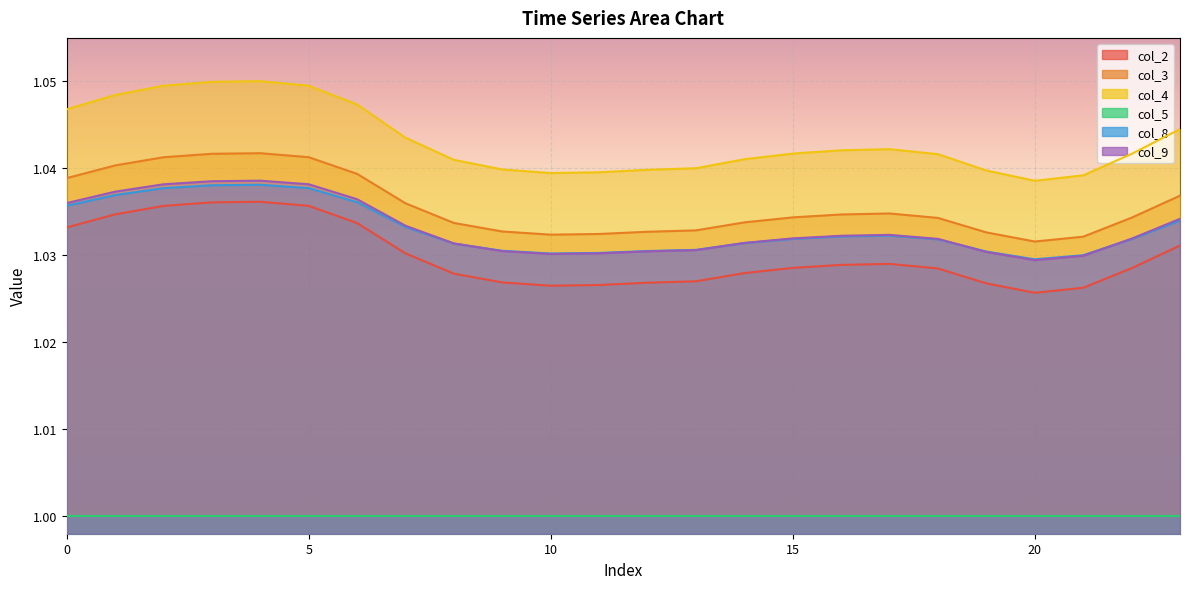

Which category has the highest value in the col_2 series?

4